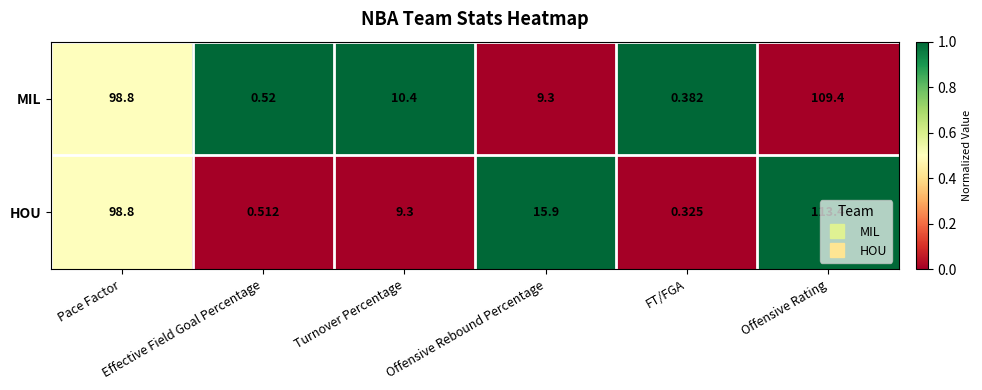

Rank the series by their maximum value, from lowest to highest.

MIL, HOU